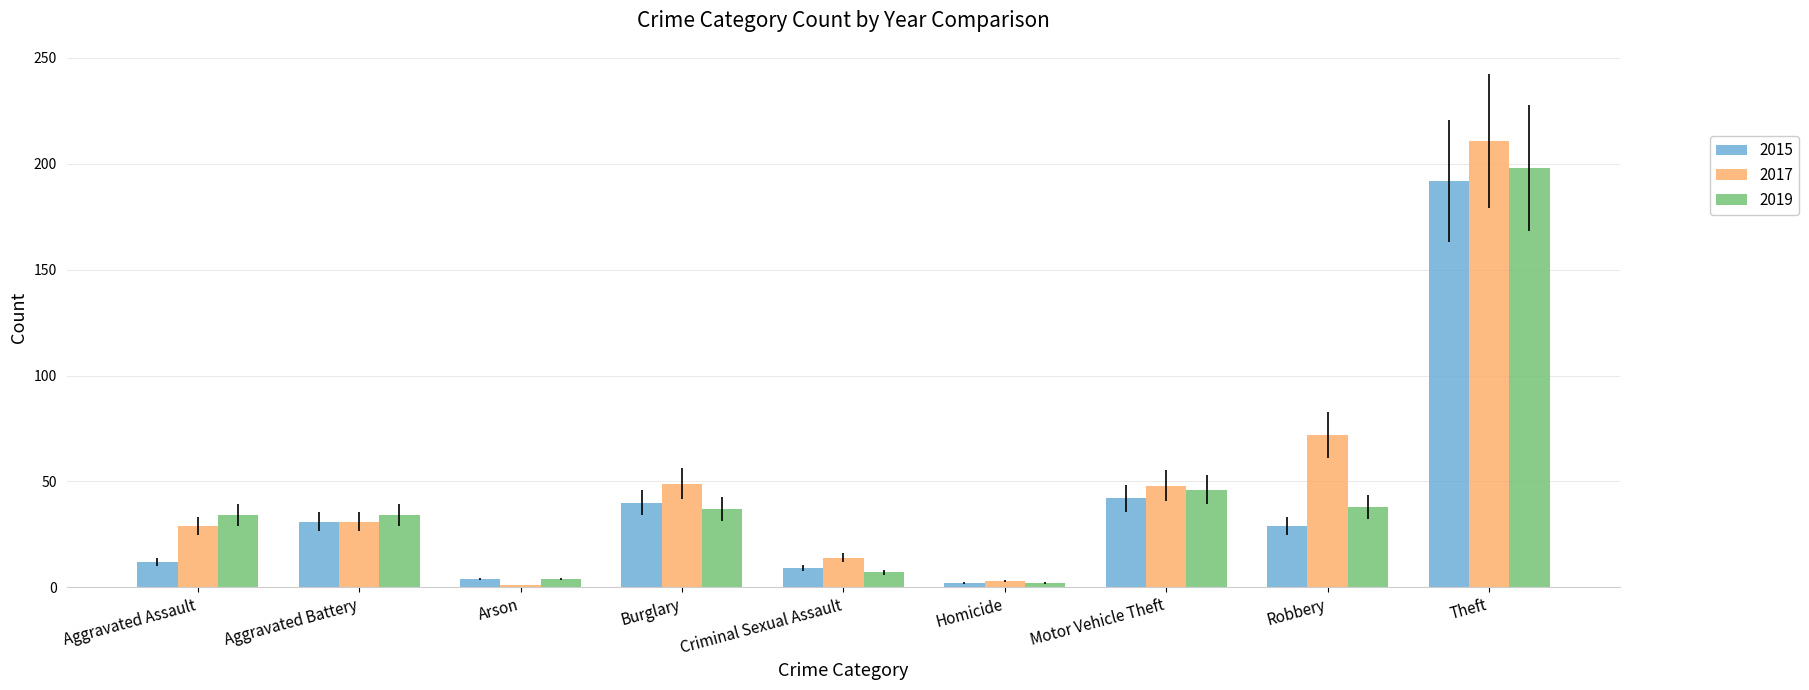

What is the maximum value shown in the chart?

211